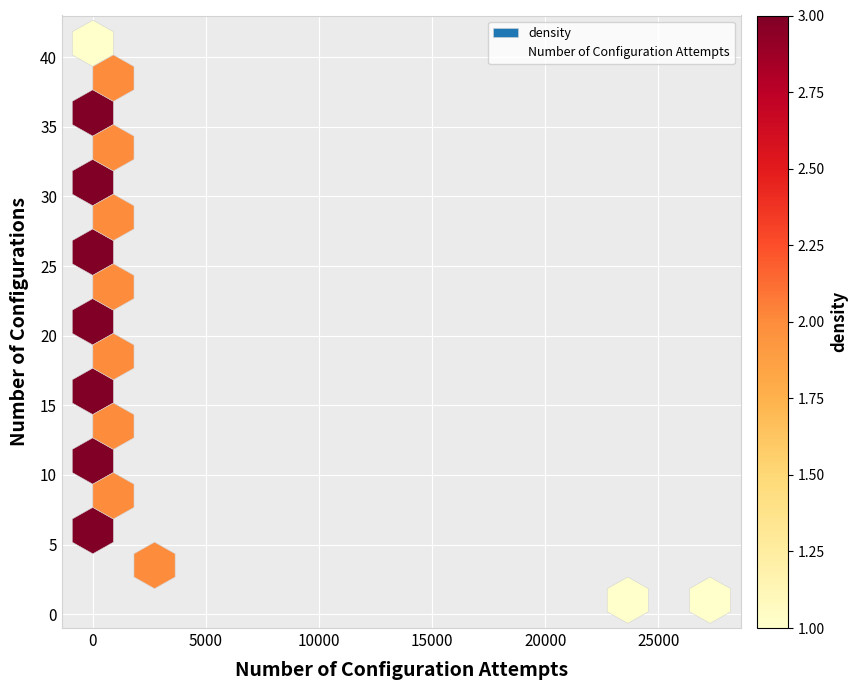

What is the range of X values (max minus min)?

27282